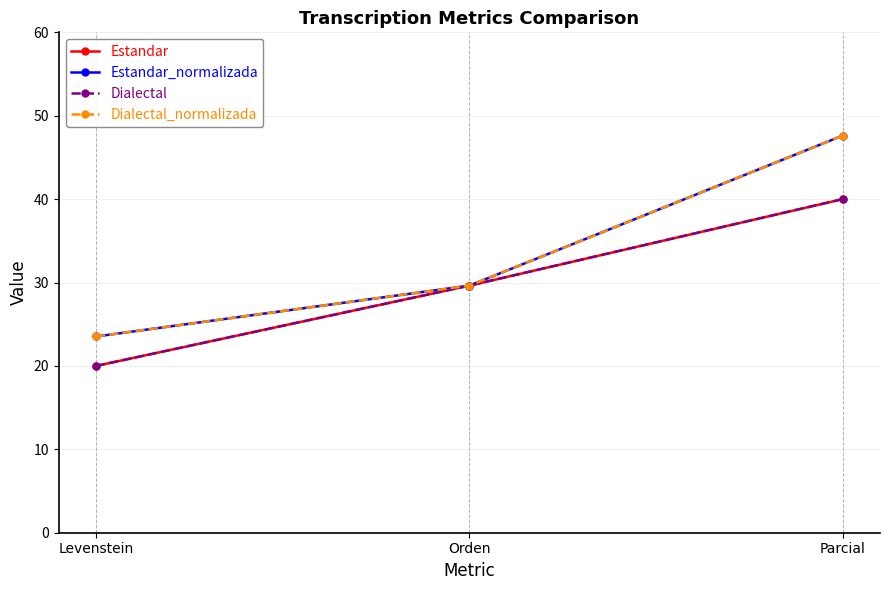

At Orden, list the series in order from largest to smallest.

Estandar, Estandar_normalizada, Dialectal, Dialectal_normalizada